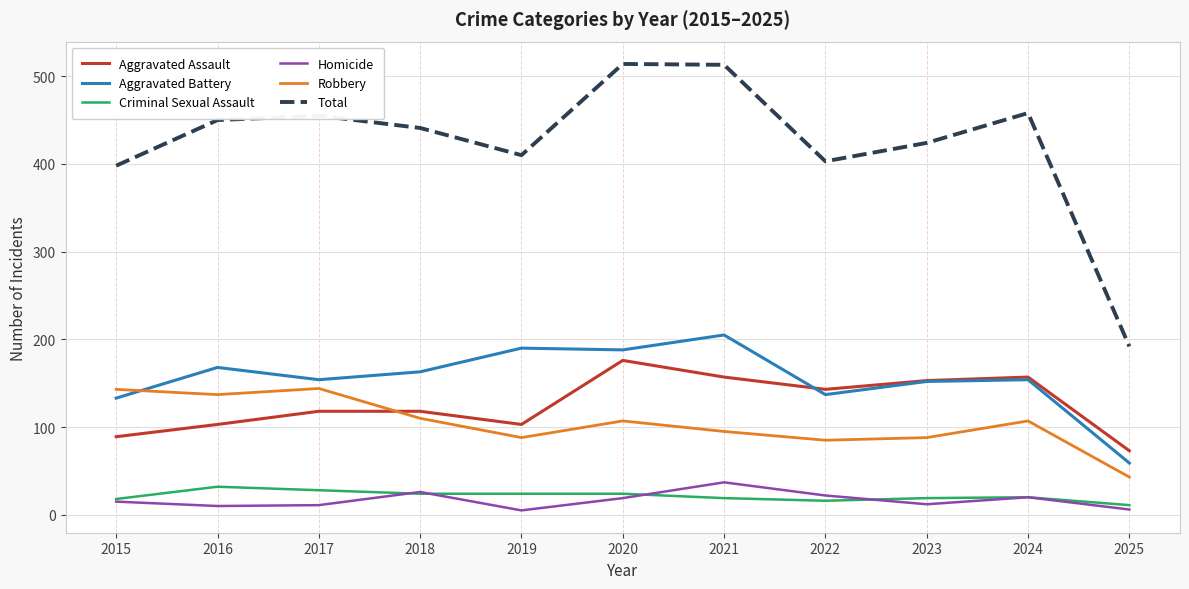

What is the difference between the maximum and minimum values in the Criminal Sexual Assault series?

21